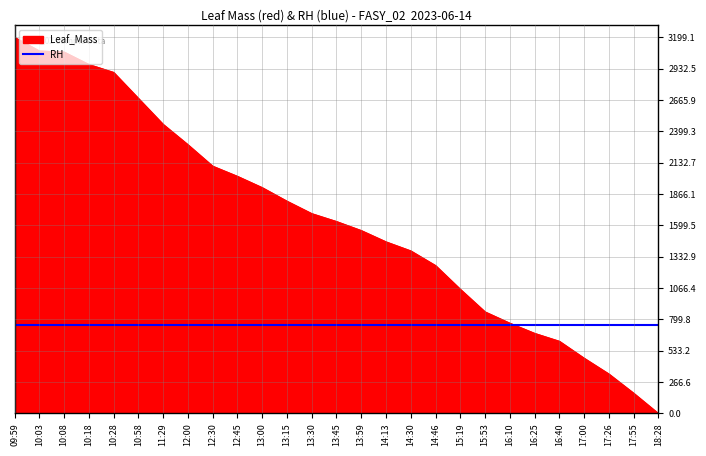

At 17:26, list the series in order from largest to smallest.

RH, Leaf_Mass